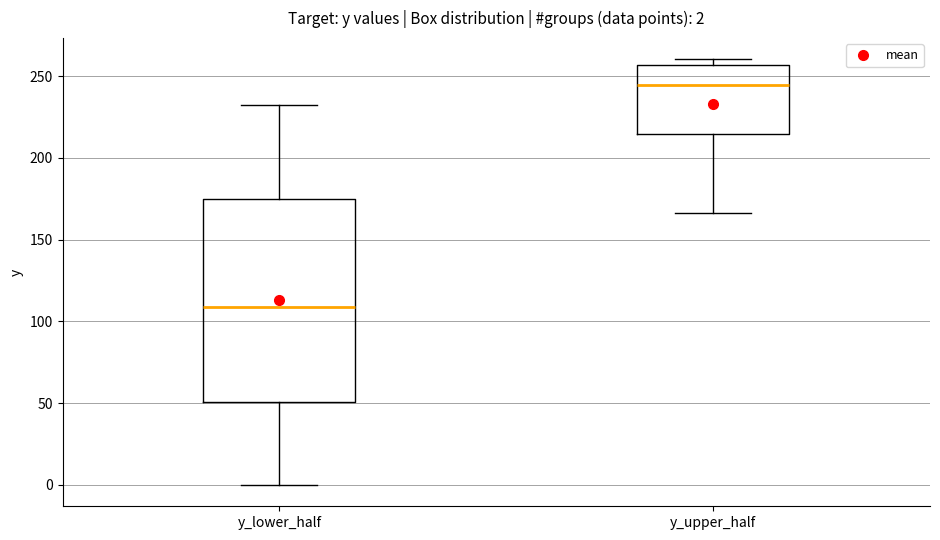

Comparing the boxes themselves (not the whiskers), which one is the tallest?

y_lower_half